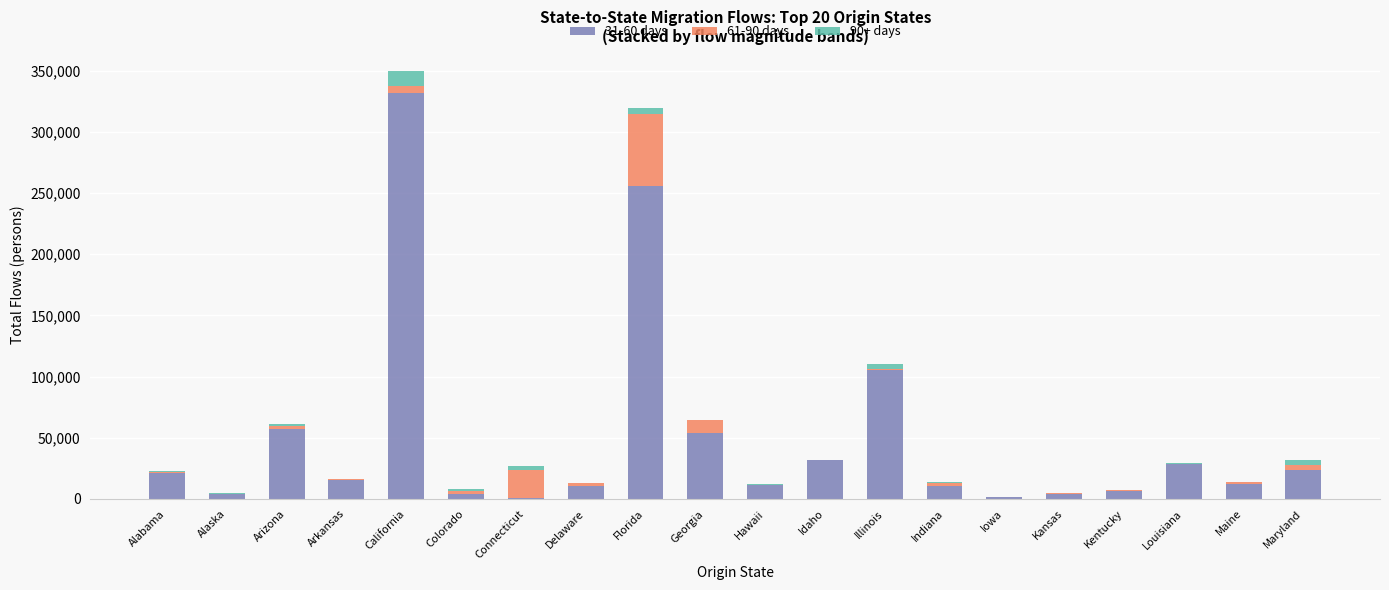

True or false: 31-60 days has a value of 255834 at Florida.

True